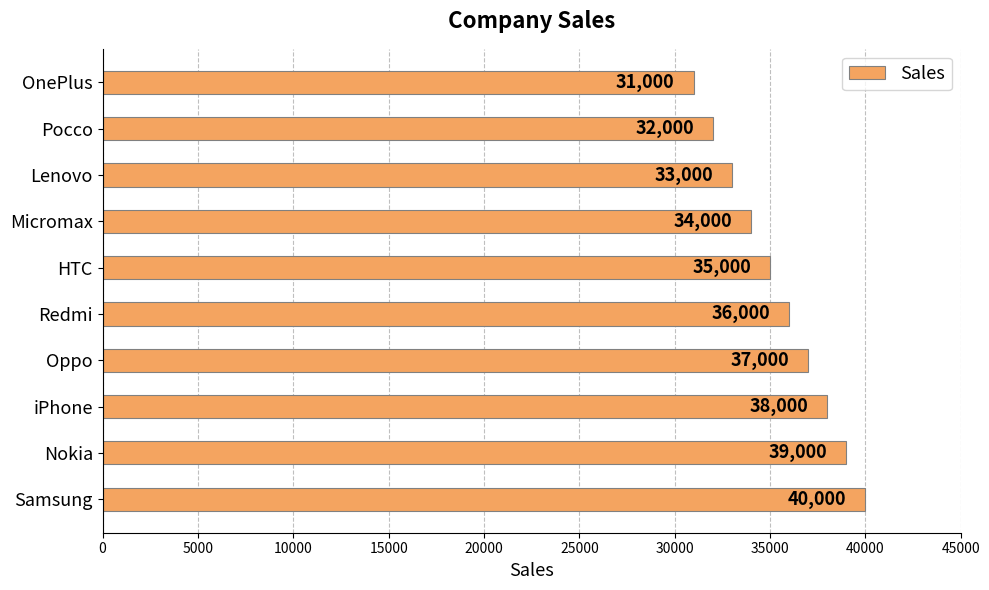

Reading top to bottom, list all the values displayed in this chart.

OnePlus=31000	Pocco=32000	Lenovo=33000	Micromax=34000	HTC=35000	Redmi=36000	Oppo=37000	iPhone=38000	Nokia=39000	Samsung=40000